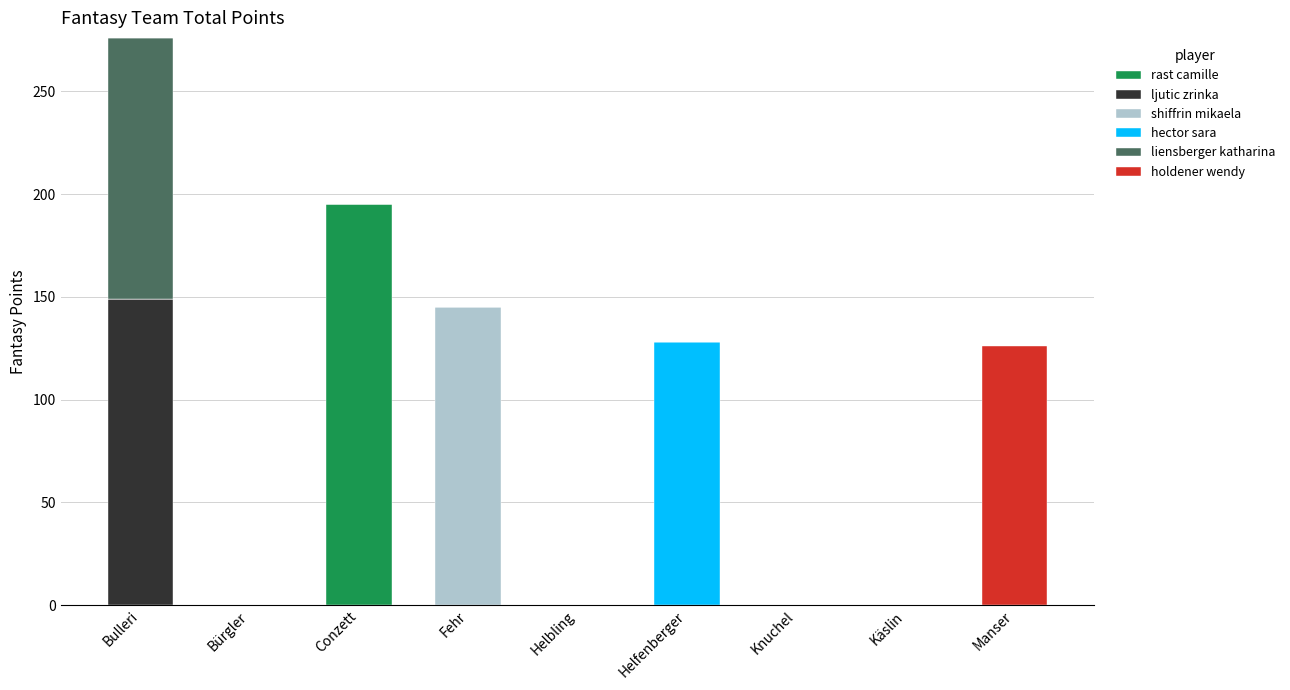

Which category has the highest value in the rast camille series?

Conzett